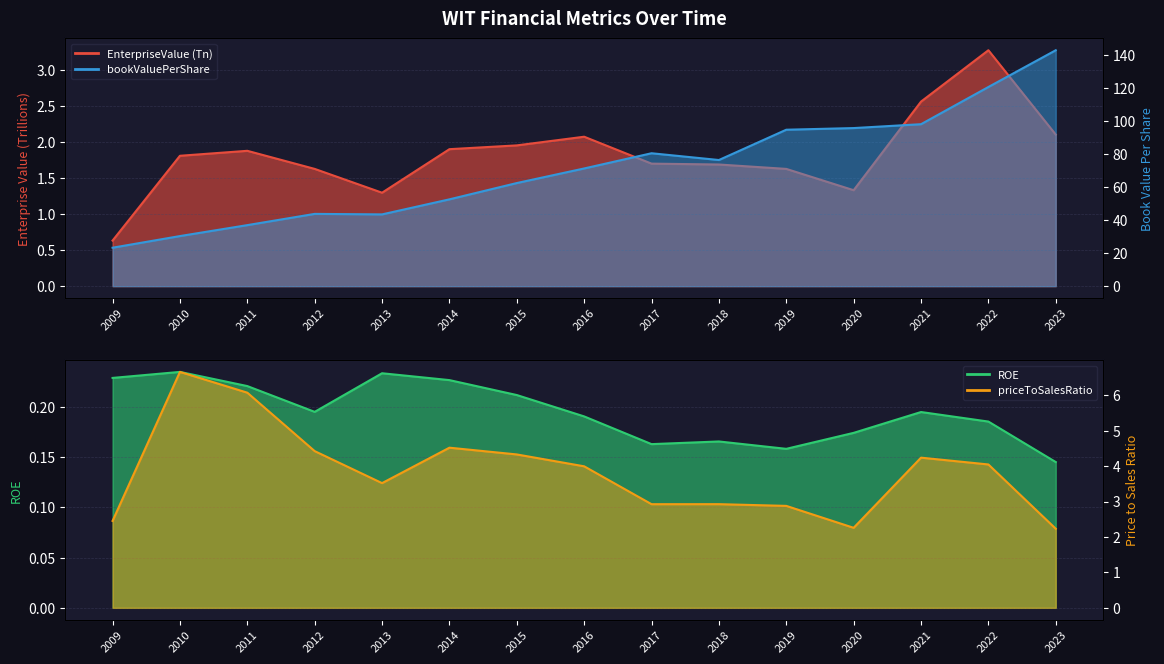

True or false: roe and priceToSalesRatio intersect in this chart.

False